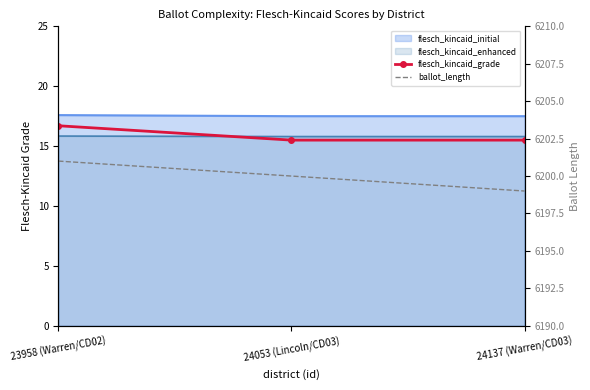

At which label is flesch_kincaid_grade closest to 16?

24053 (Lincoln/CD03)